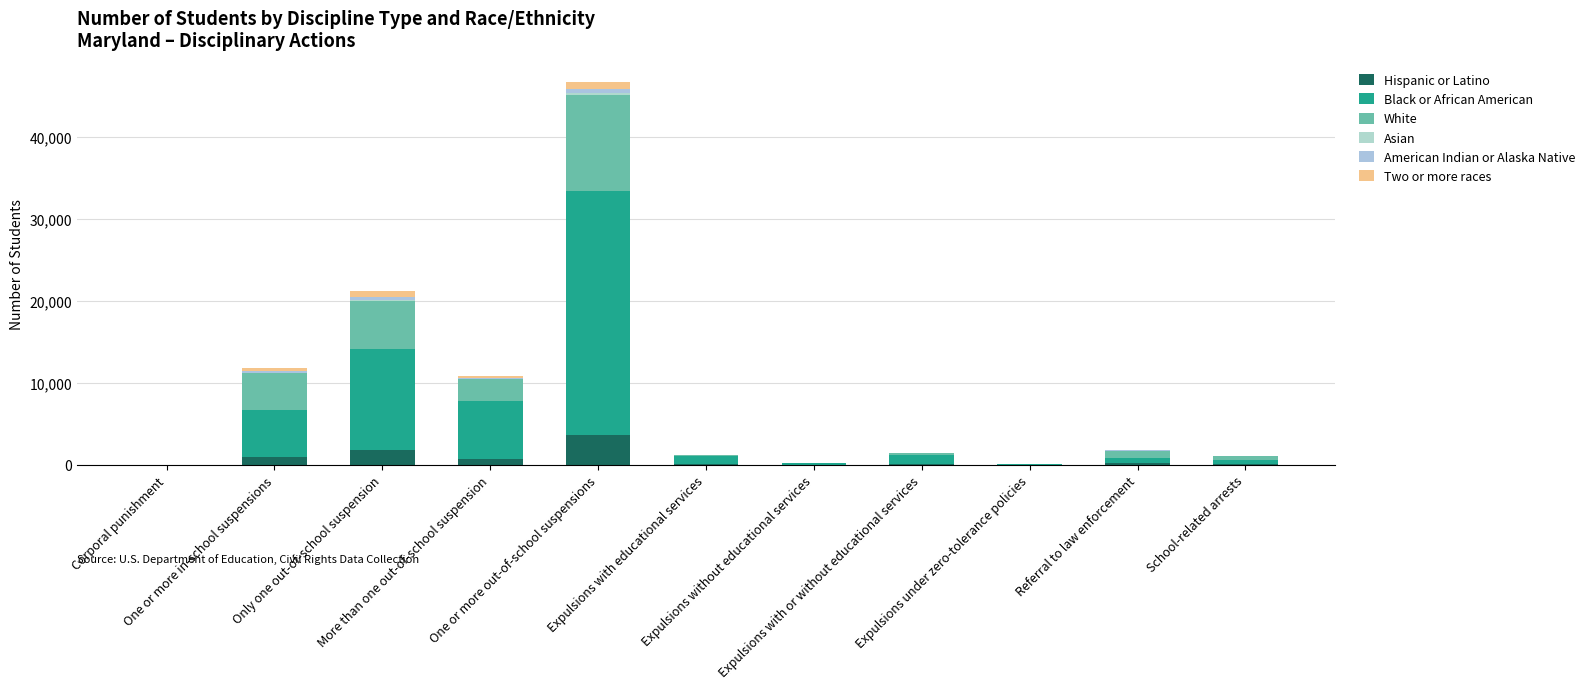

How many series are shown in this chart?

6